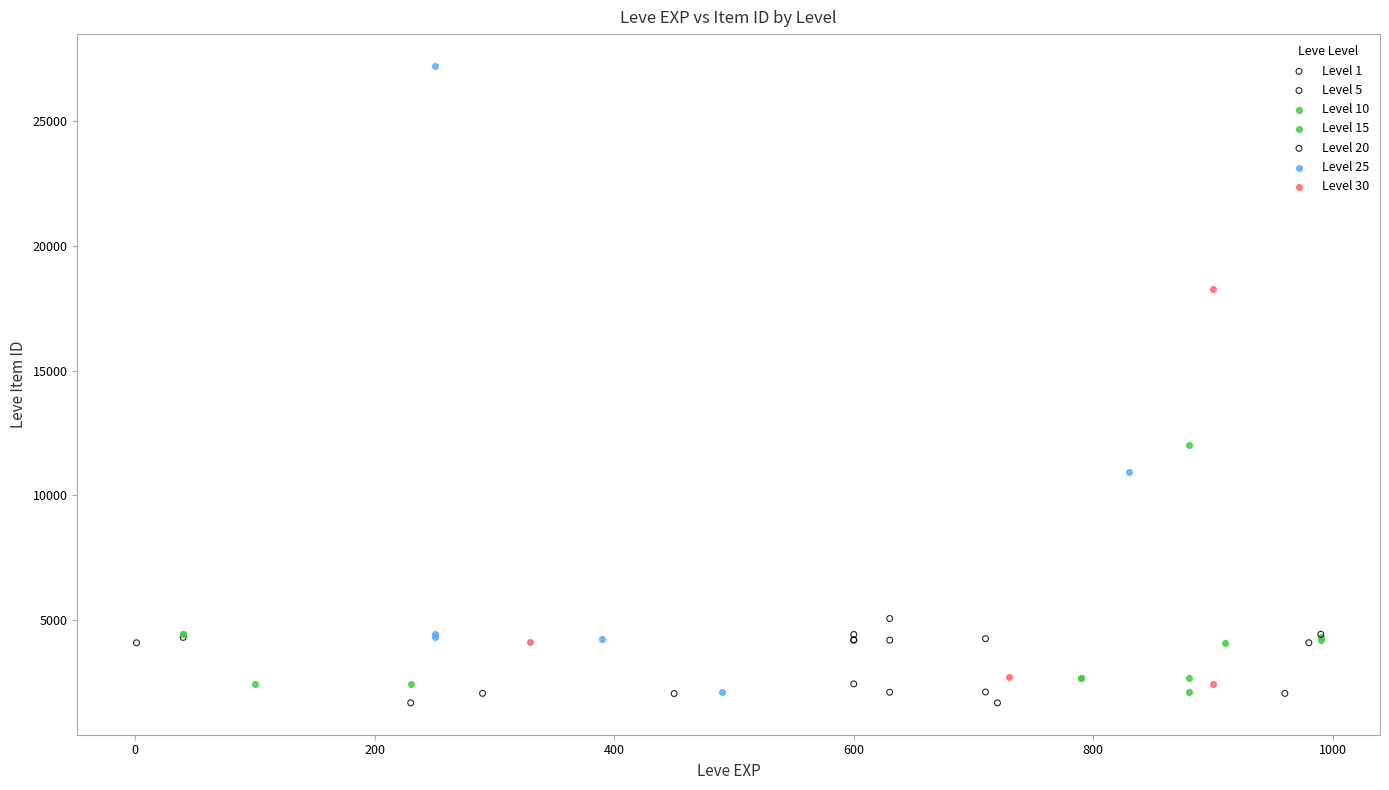

Which series has the widest spread of Y values?

Level 25